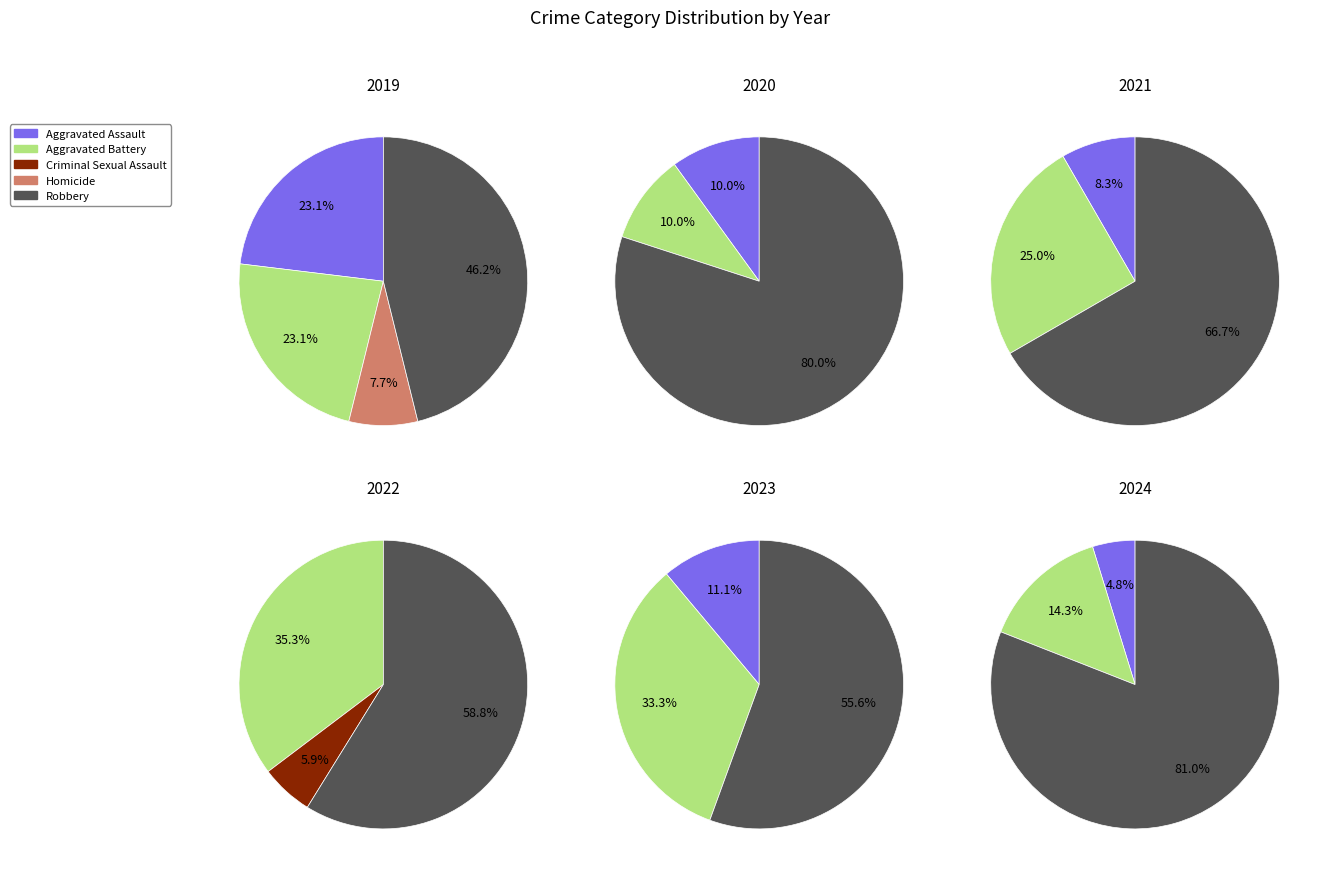

To the nearest percent, what is the average slice percentage?

20%